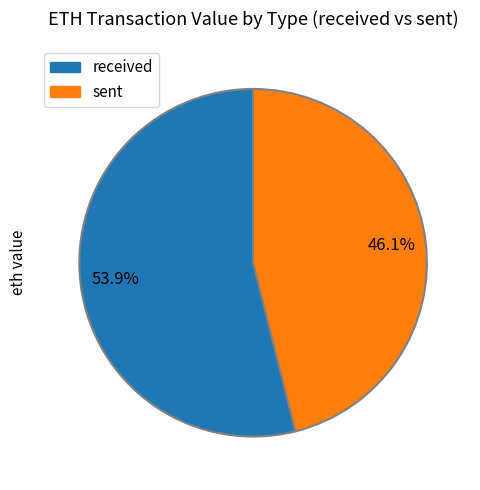

What is the ratio of the value at received to the value at sent?

1.2